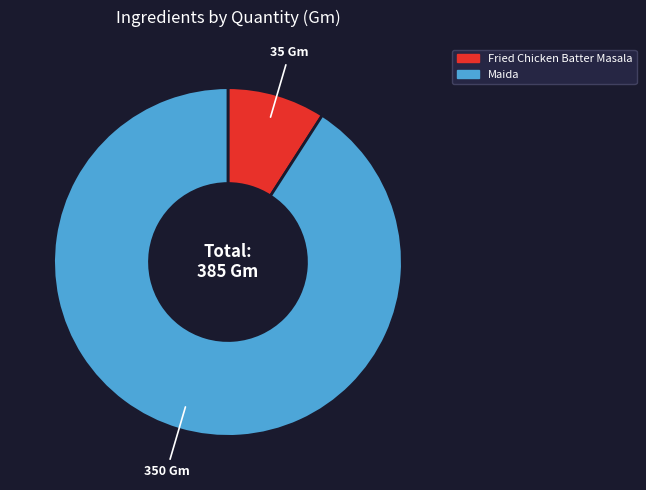

Which slice represents more than half of the pie?

Maida